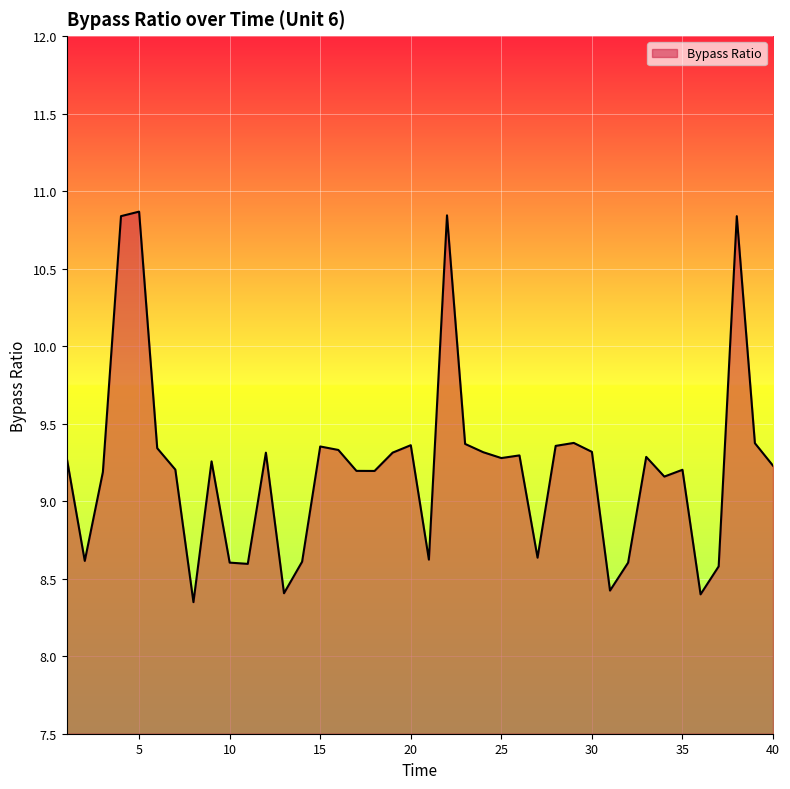

What is the difference between the maximum and minimum values?

2.5